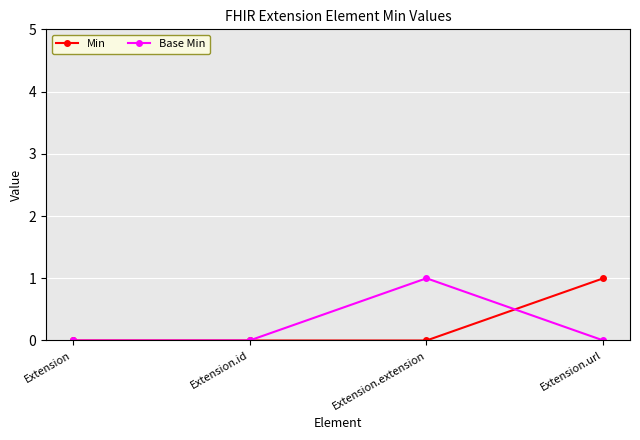

True or false: Min has more than 1 points higher than both neighbors.

False